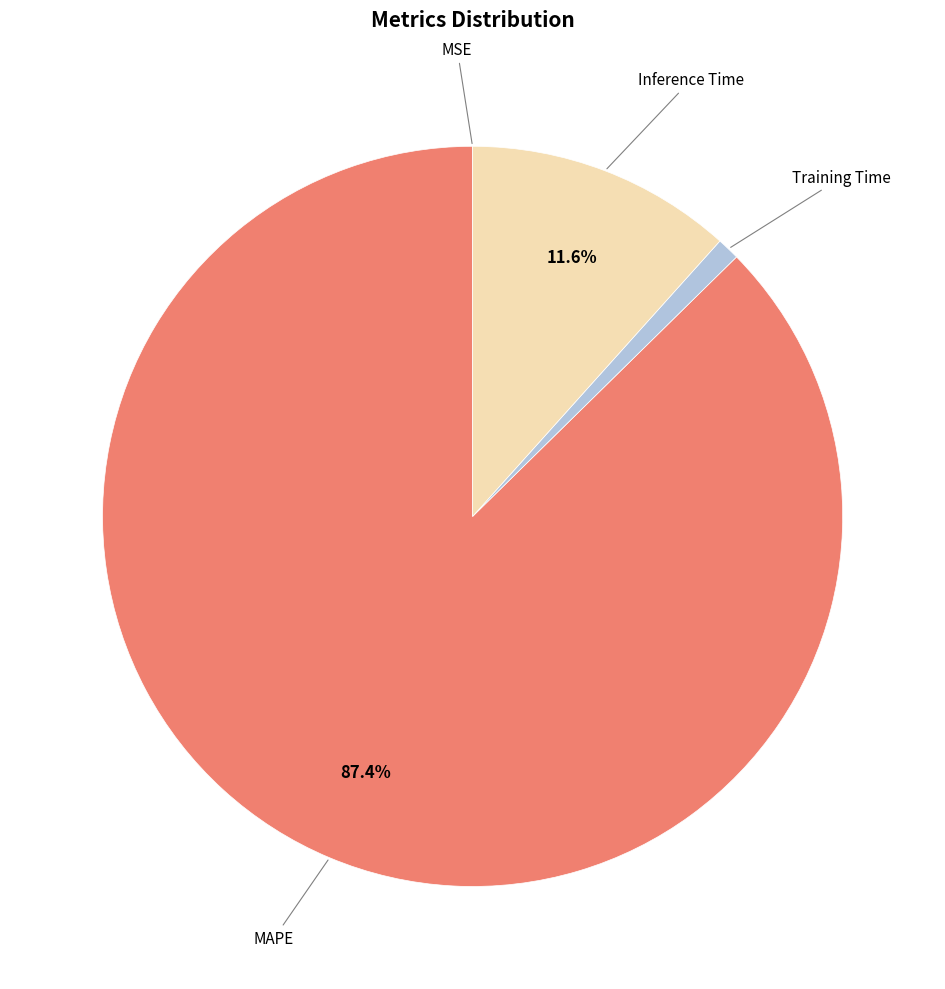

Is there a majority slice in this chart?

Yes